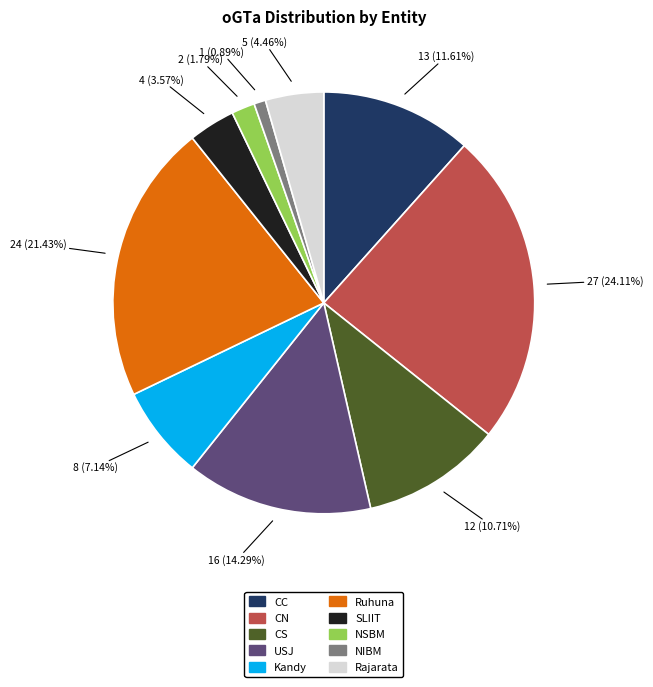

To the nearest percent, what is the average slice percentage?

10%